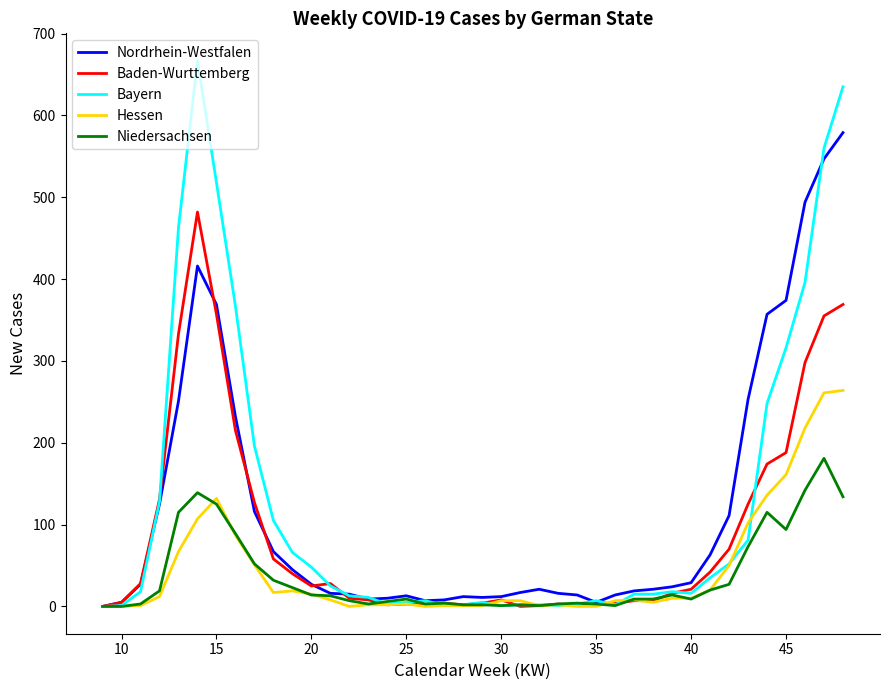

Which series has the widest spread of values?

Bayern